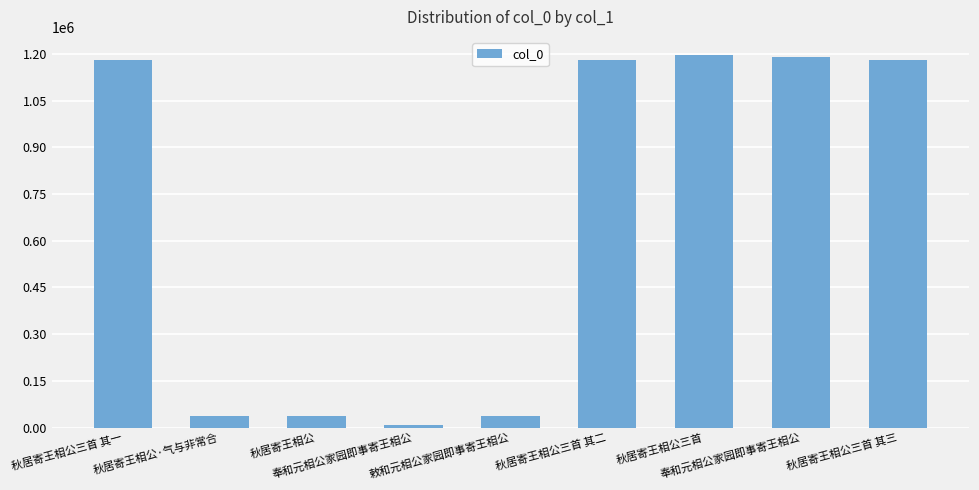

Does the chart contain any negative values?

No